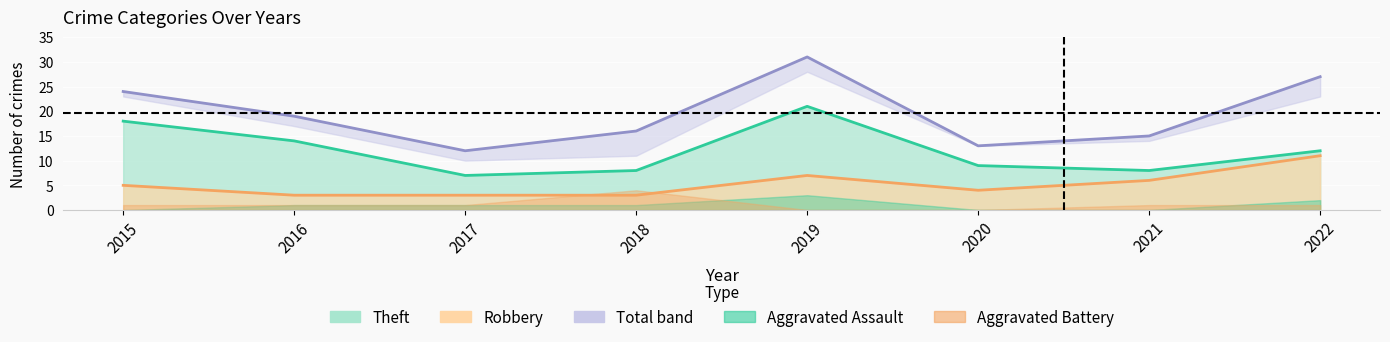

At how many categories does at least one series exceed 10?

8